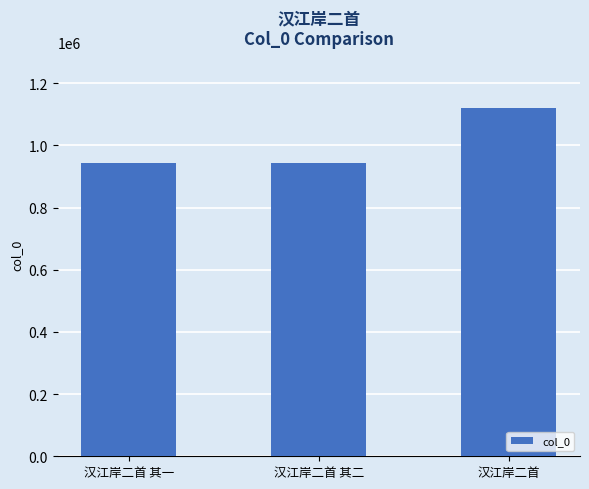

The value at 汉江岸二首 其一 is 942335. True or false?

True